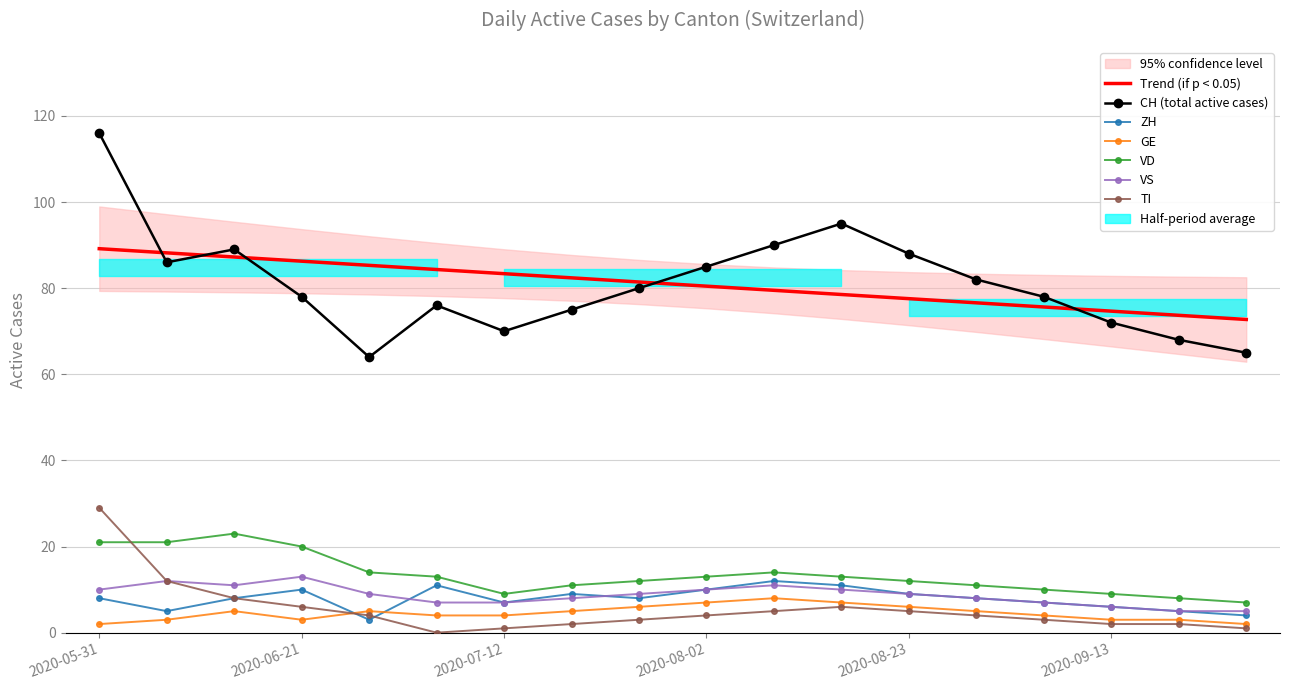

True or false: VD has more than 2 interior local peaks.

False